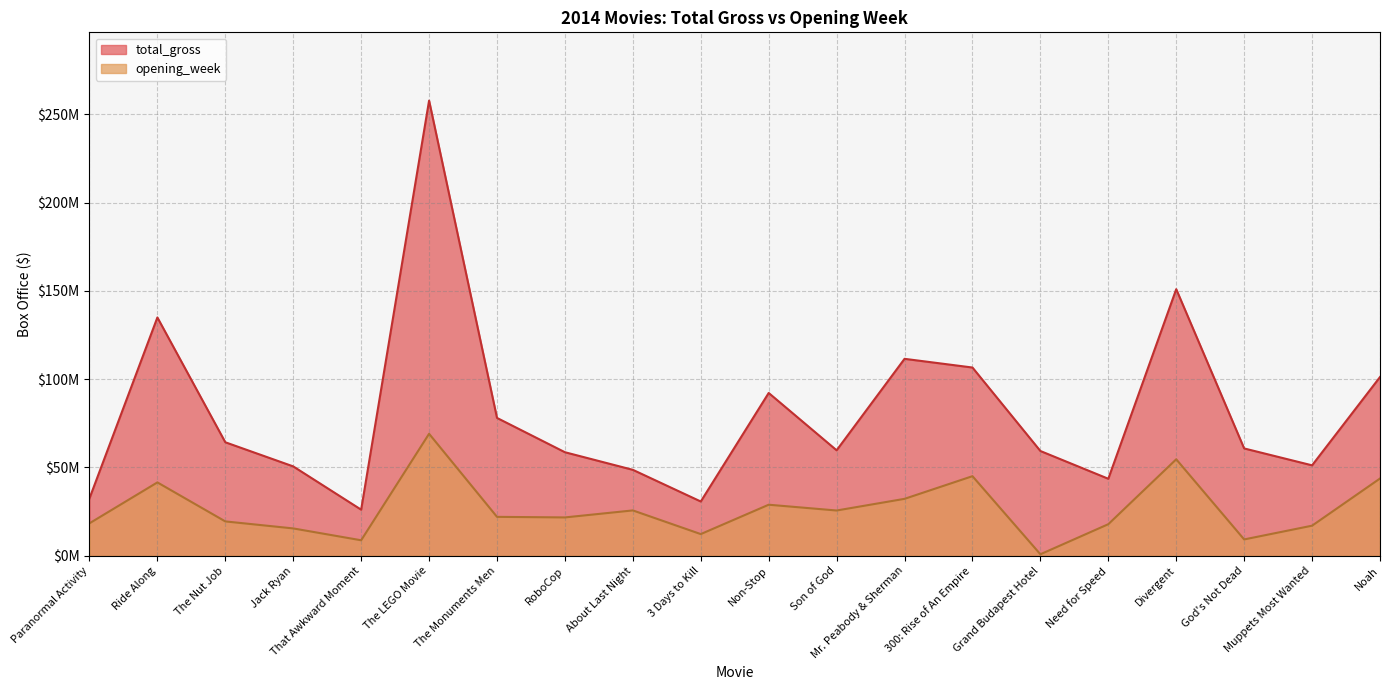

Between Ride Along and About Last Night, which is larger?

Ride Along